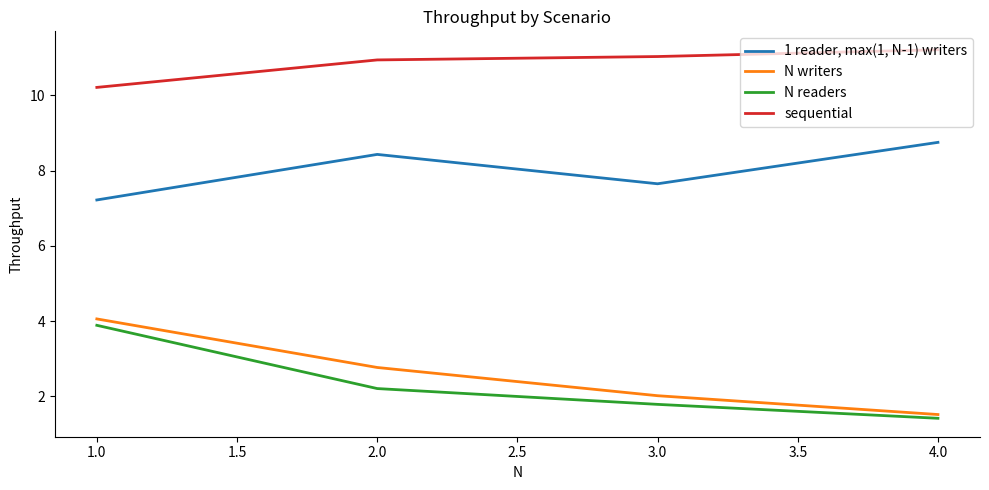

Is the value of 1 reader, max(1, N-1) writers at 1.0 greater than the value of N readers at 1.0?

Yes